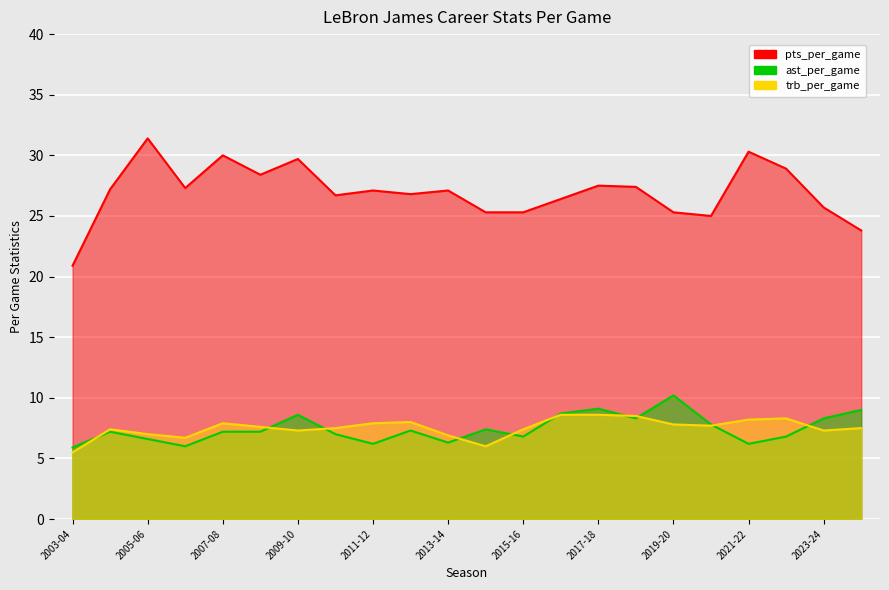

Reading right to left, what are all the values shown in this chart?

pts_per_game: 23.8	25.7	28.9	30.3	25.0	25.3	27.4	27.5	26.4	25.3	25.3	27.1	26.8	27.1	26.7	29.7	28.4	30.0	27.3	31.4	27.2	20.9
ast_per_game: 9.0	8.3	6.8	6.2	7.8	10.2	8.3	9.1	8.7	6.8	7.4	6.3	7.3	6.2	7.0	8.6	7.2	7.2	6.0	6.6	7.2	5.9
trb_per_game: 7.5	7.3	8.3	8.2	7.7	7.8	8.5	8.6	8.6	7.4	6.0	6.9	8.0	7.9	7.5	7.3	7.6	7.9	6.7	7.0	7.4	5.5